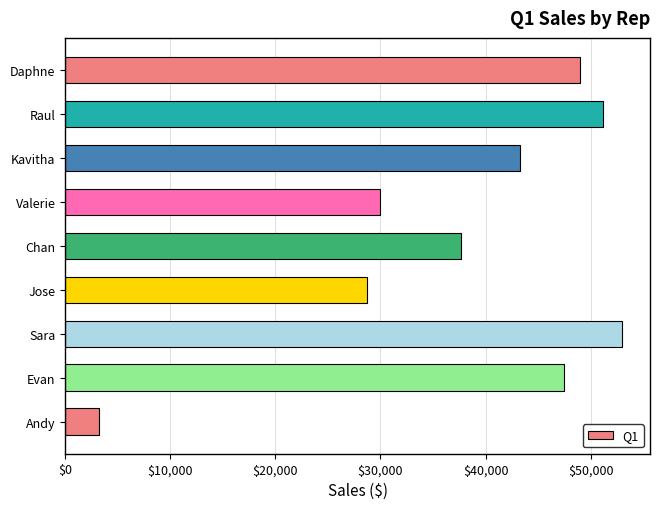

True or false: the data shows 14560 at Kavitha.

False